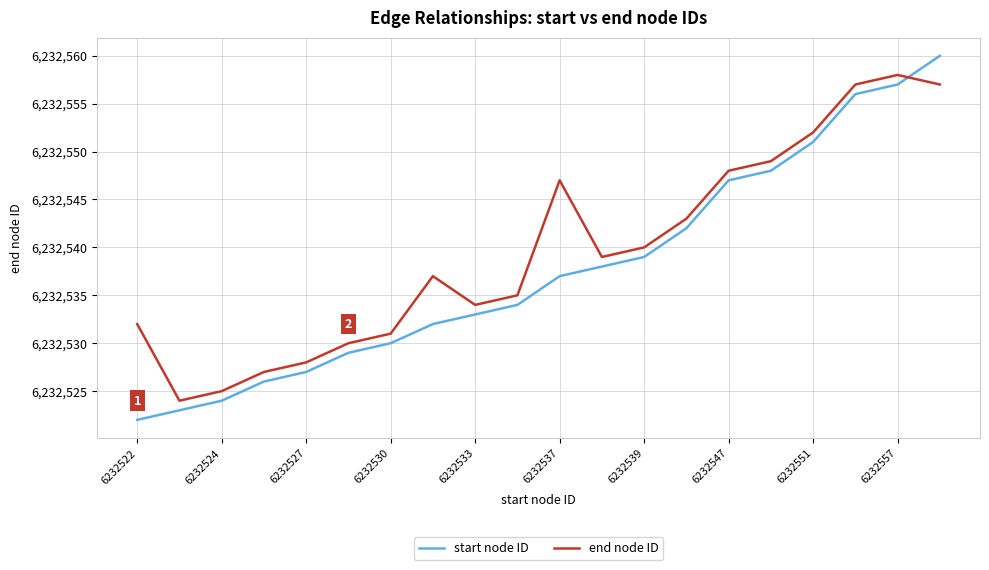

List the series in order of their overall mean, highest first.

end node ID, start node ID